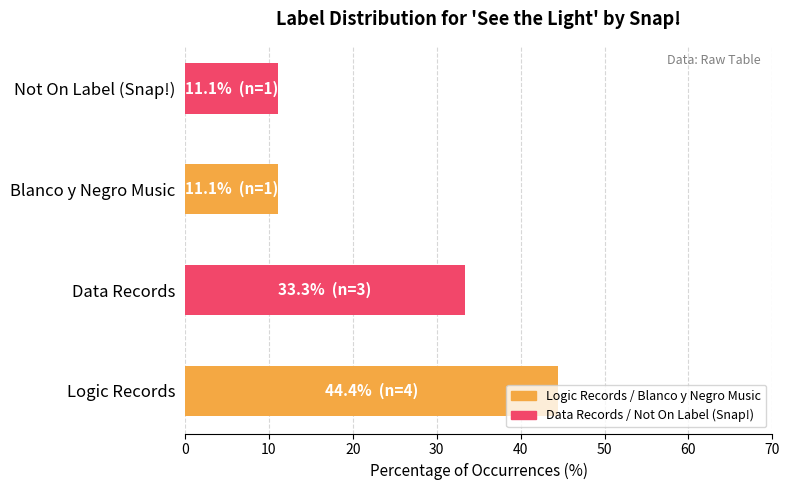

What is the change in value from Logic Records to Not On Label (Snap!)?

-33.3